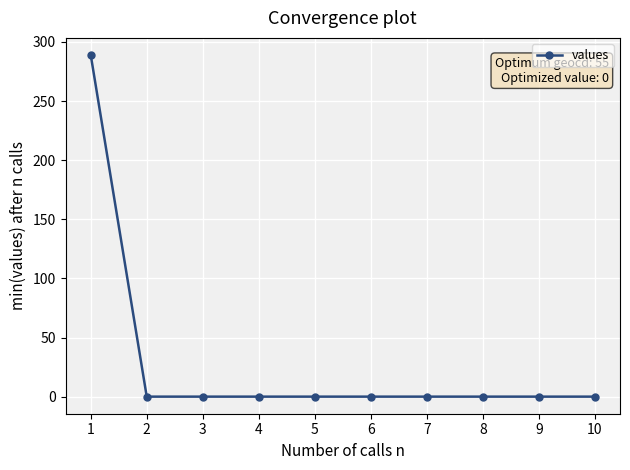

What is the value of the 1st point from the left?

289